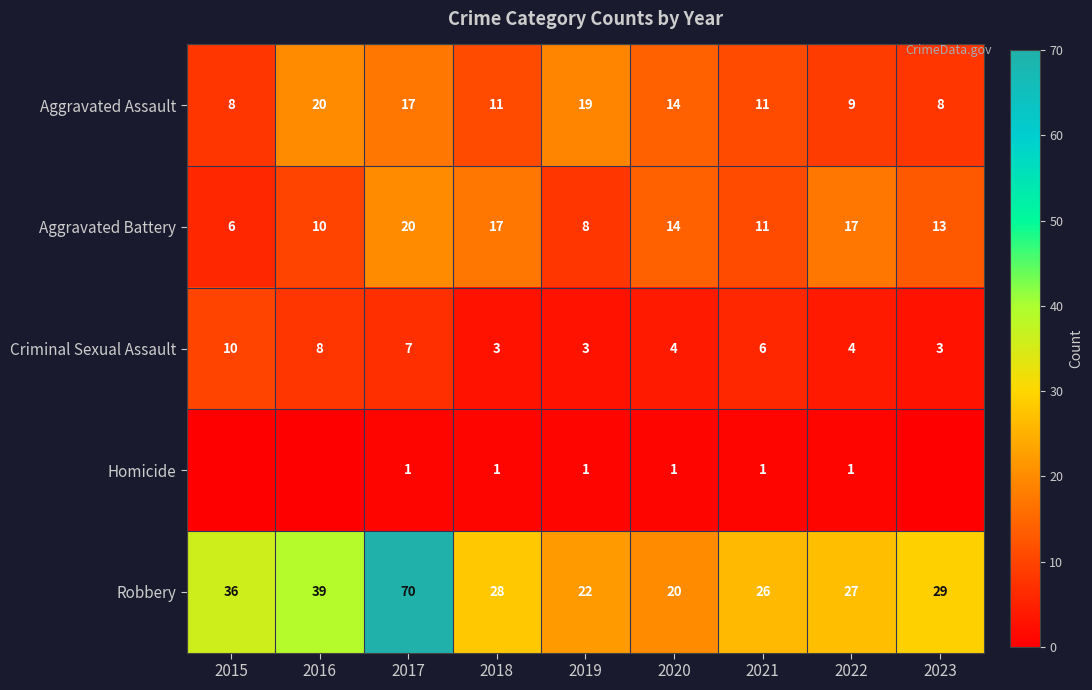

Rank the series at 2017 from highest to lowest value.

Robbery, Aggravated Battery, Aggravated Assault, Criminal Sexual Assault, Homicide